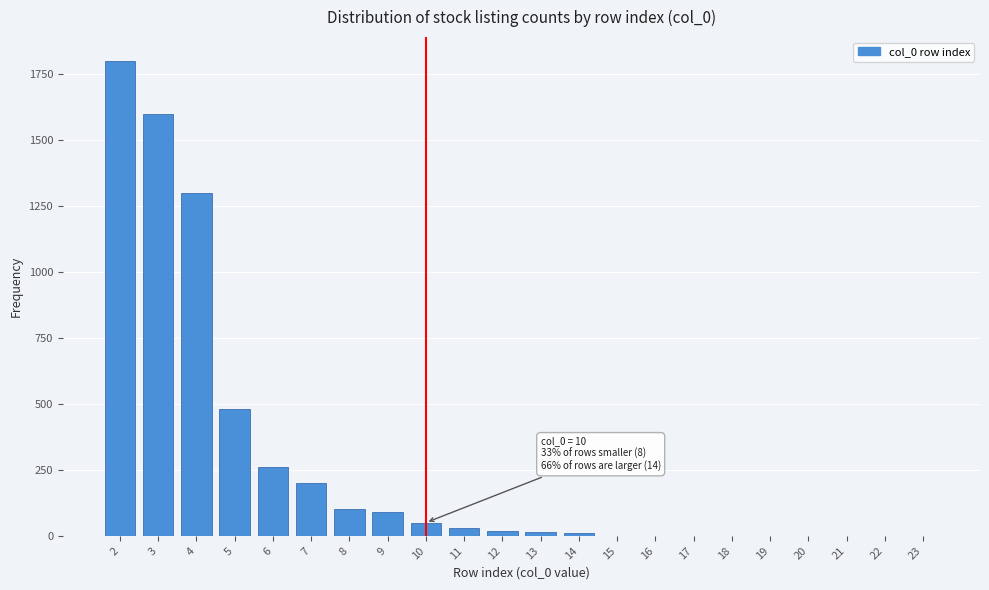

What is the sum of all values?

5955